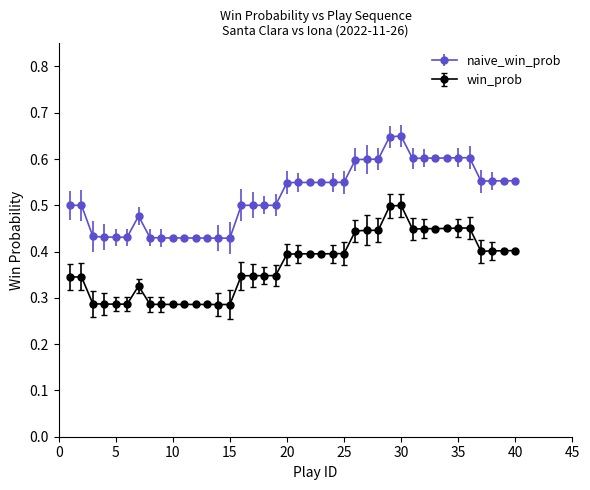

True or false: win_prob and naive_win_prob cross at least once.

False